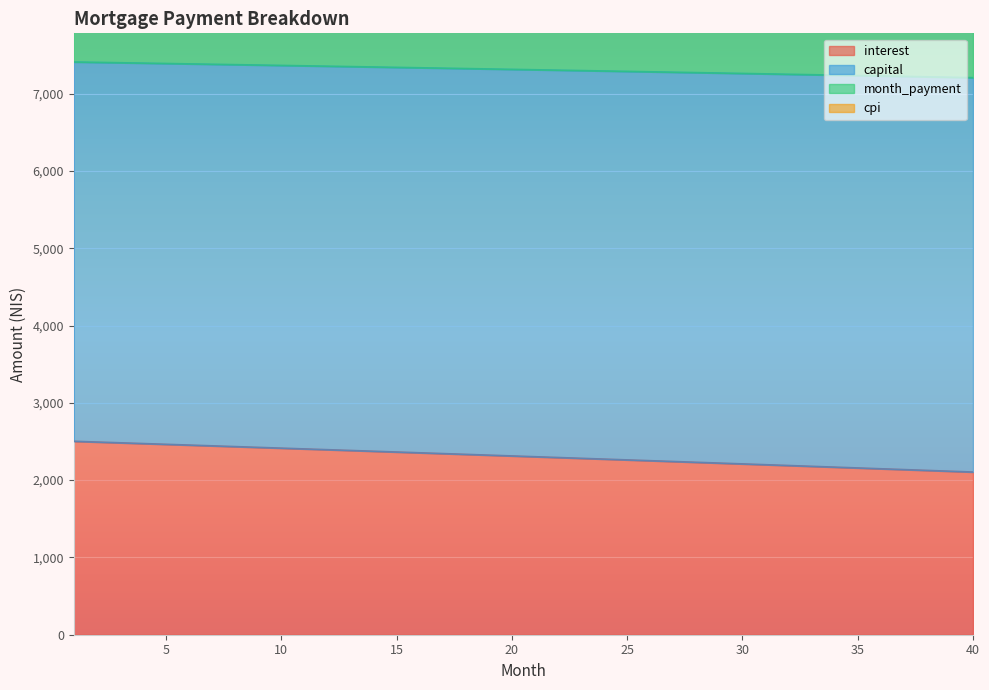

What is the value of the cpi point at the 13th from the left?

7349.8